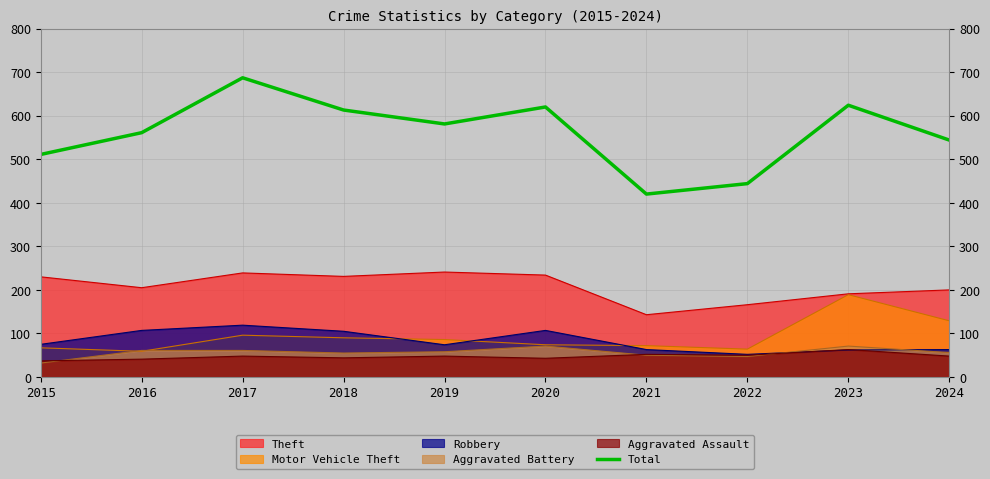

Which category has the lowest value across all series?

2021